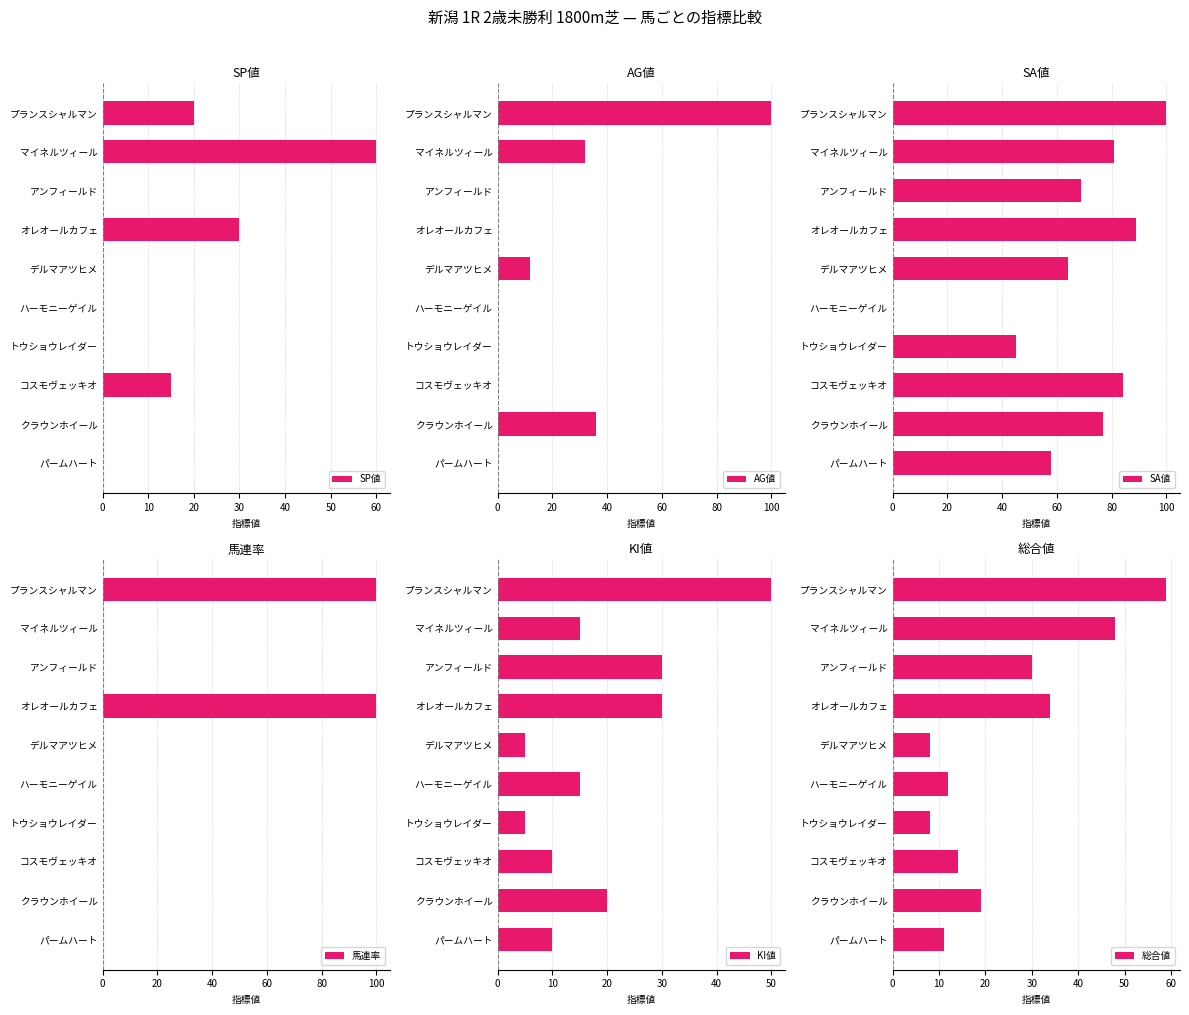

Is it true that SP値 equals 15 at コスモヴェッキオ?

True